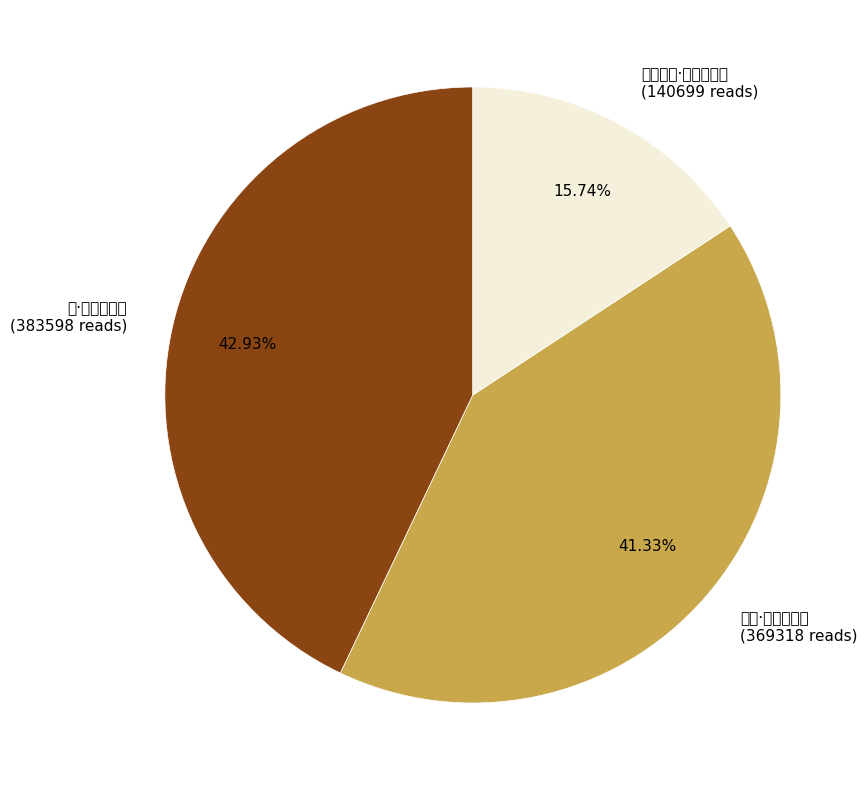

Count the number of slices in the pie.

3